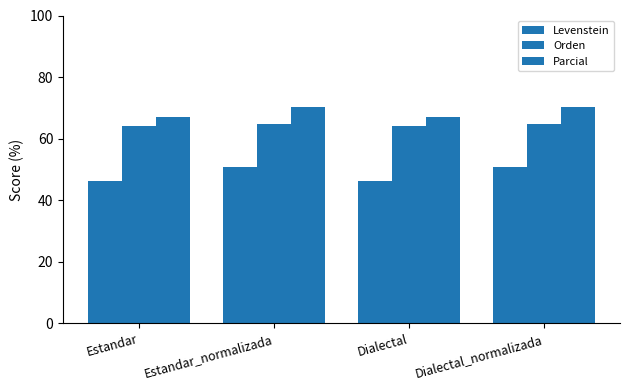

How many groups of bars are there?

4